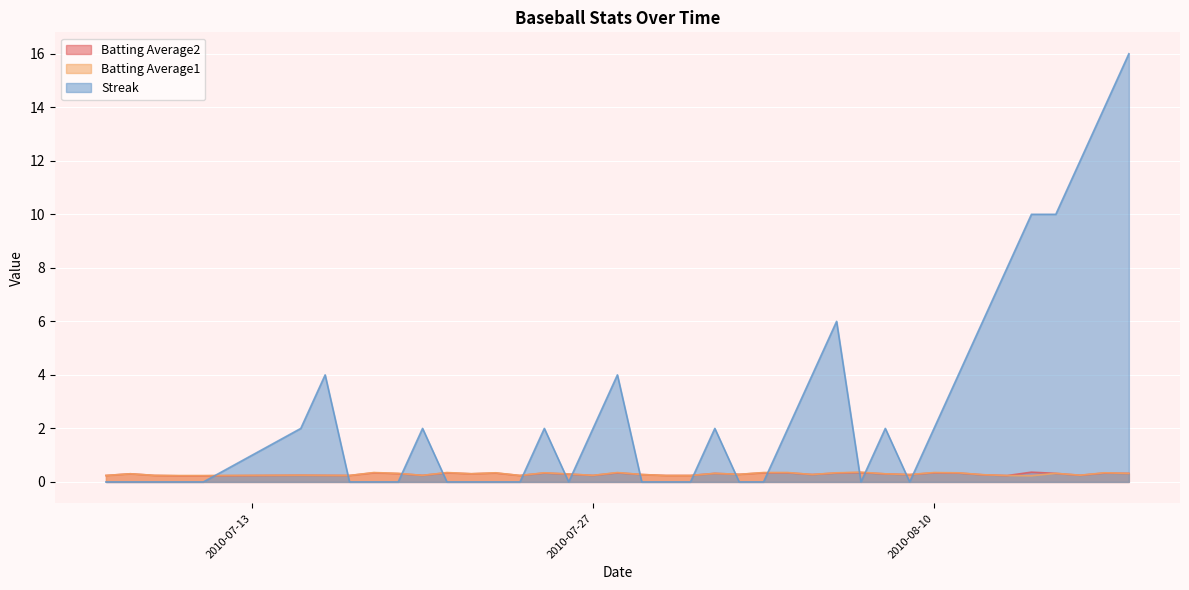

Which series has the largest range (max minus min)?

Streak